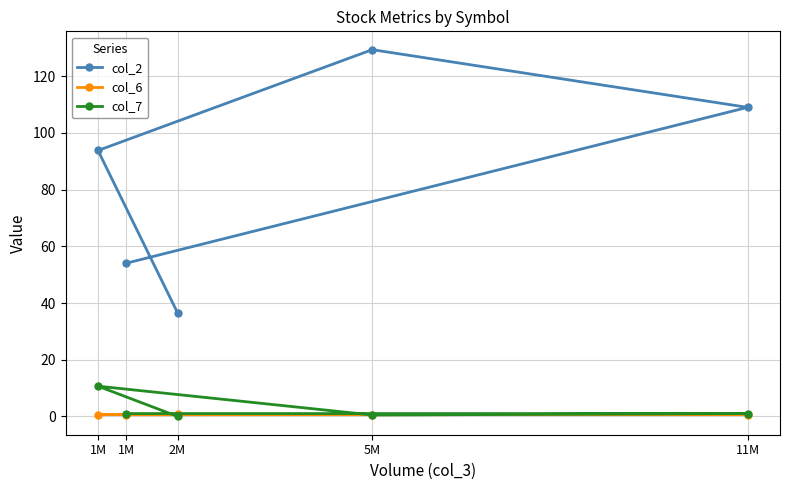

Is this an area chart (filled region under the line)?

No